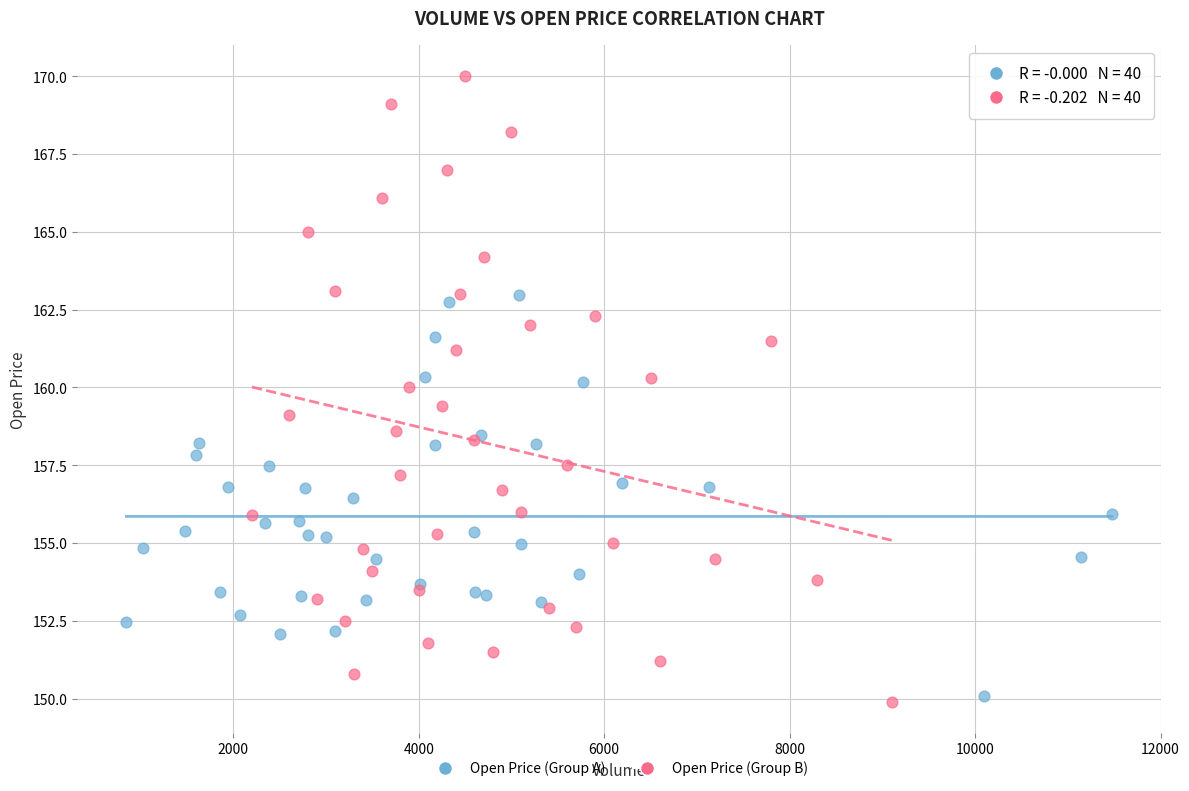

Which series has the widest spread of Y values?

Open Price (Group B)